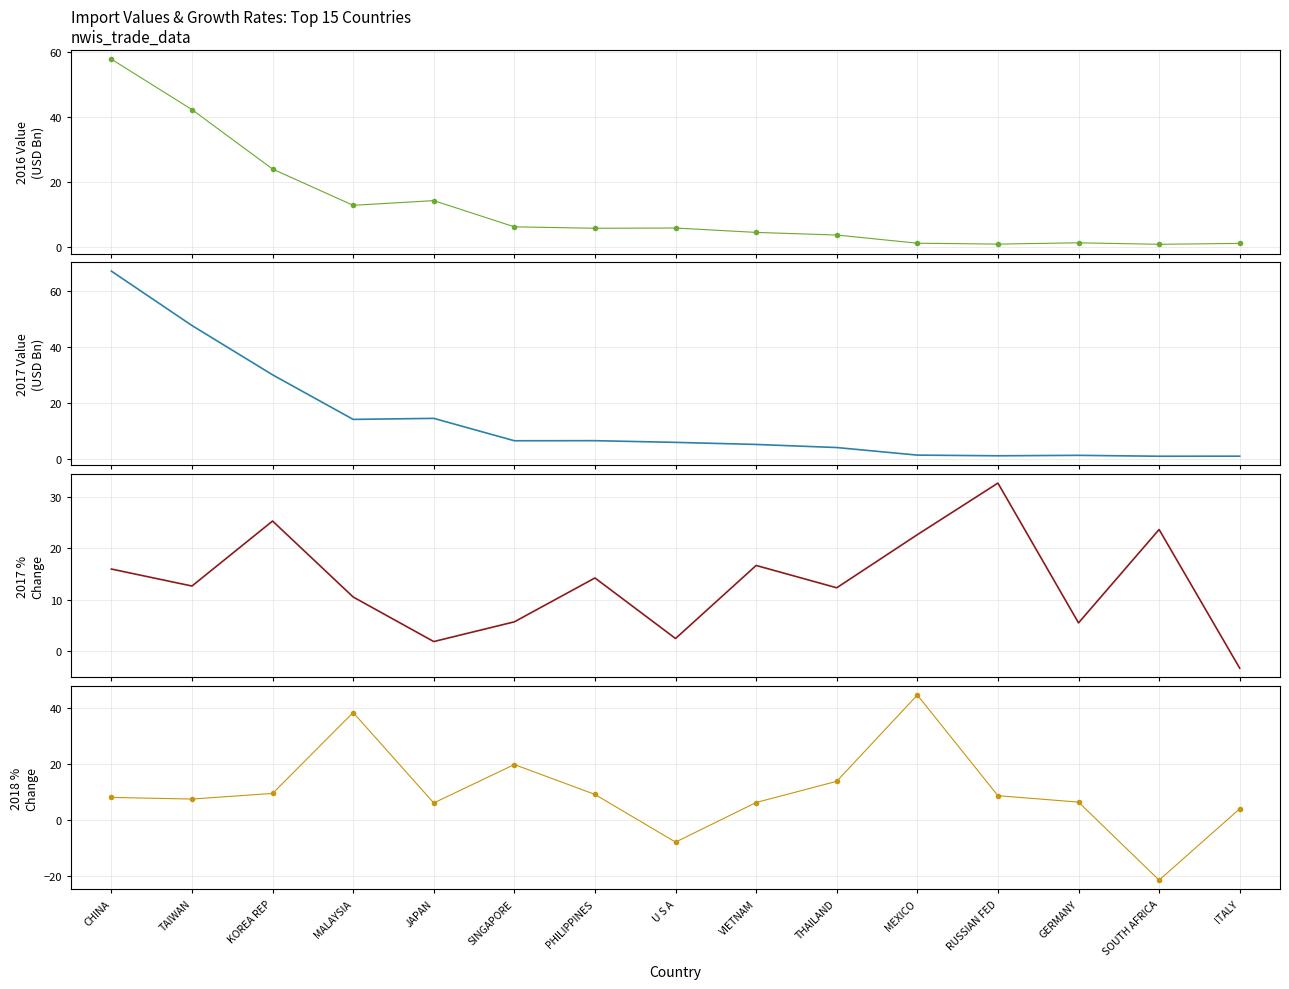

What are all the series names shown in the legend?

201612 Value (USD Bn), 201712 Value (USD Bn), 201712 % CHG, 201812 % CHG